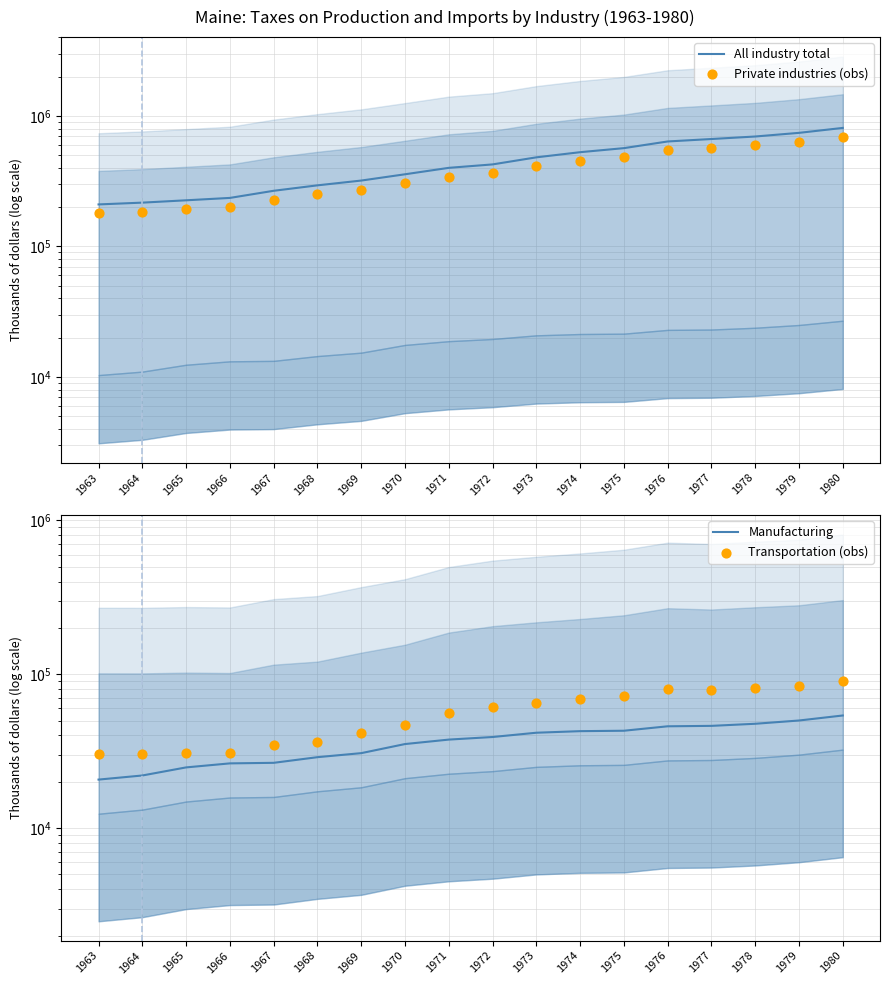

Which series contains the highest Y value?

All industry total